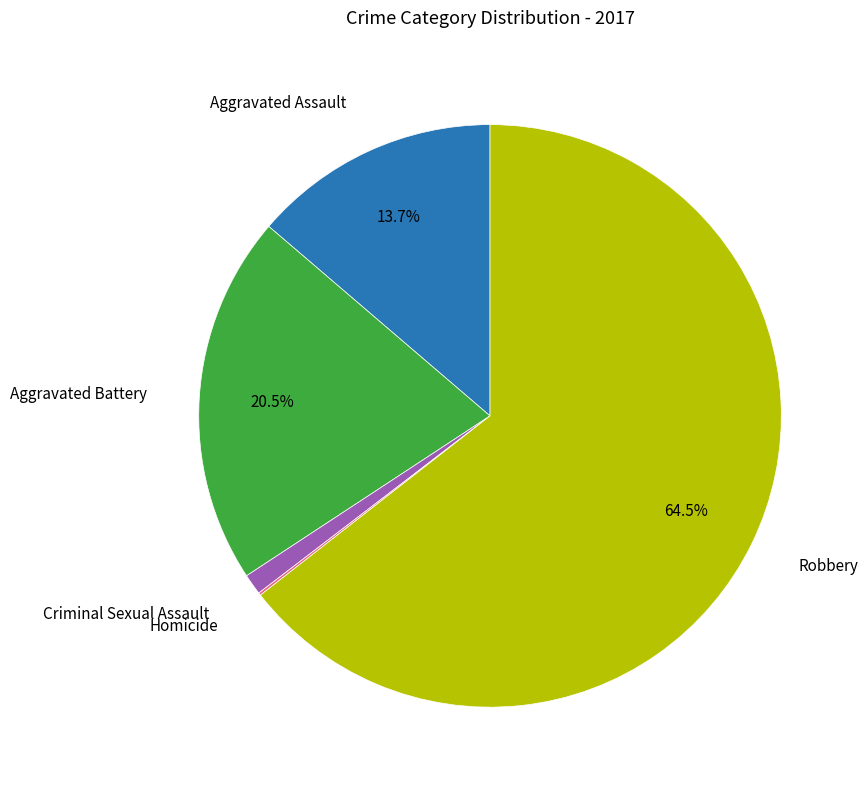

Is there any slice that represents more than half of the pie?

Yes